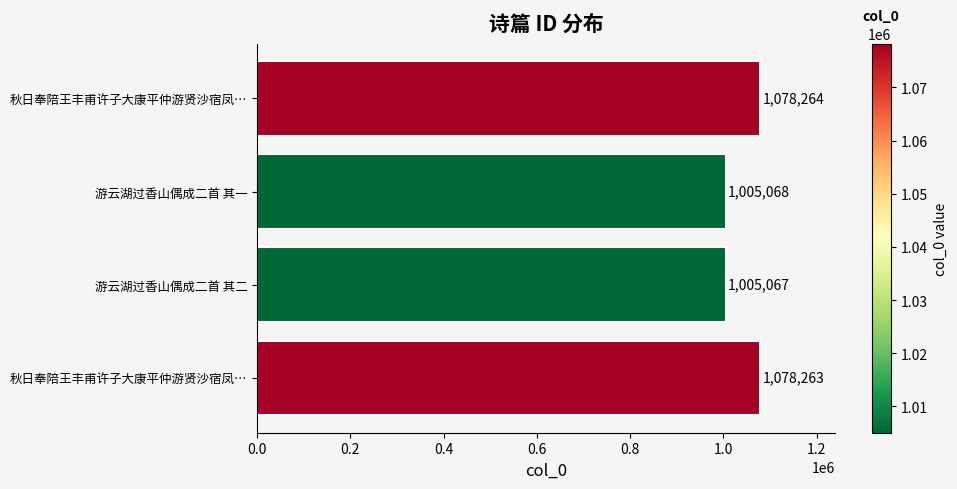

How many data points are less than 1078263?

2